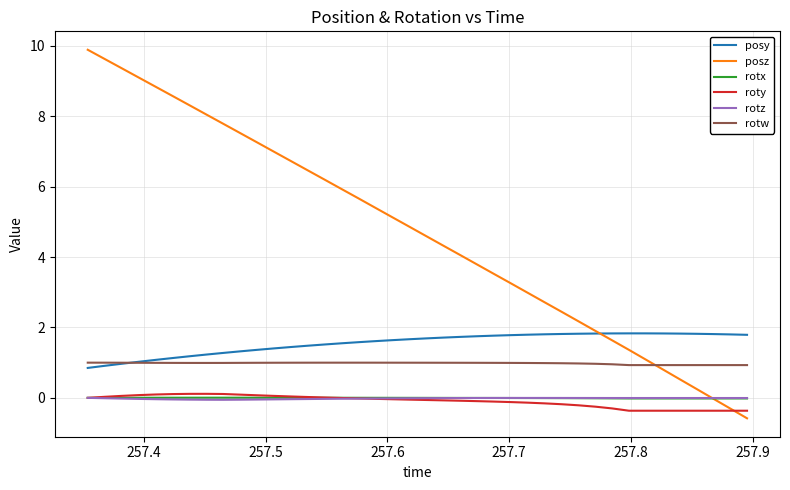

Does the chart have visible grid lines?

Yes